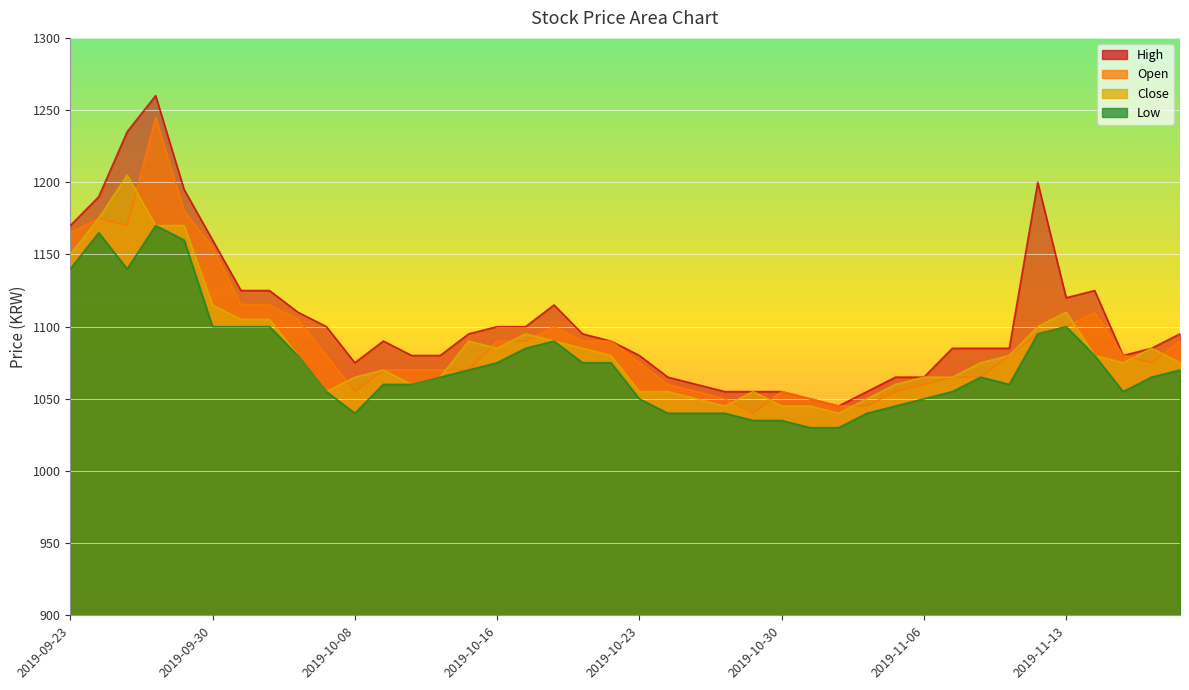

True or false: Open and Low cross at least once.

False